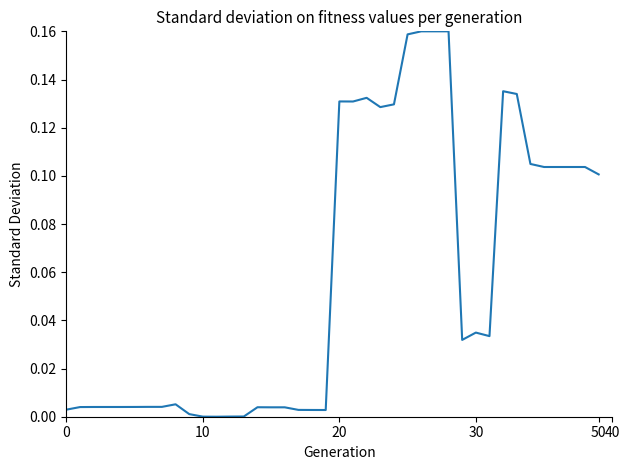

At which category does the data reach its first local peak?

8